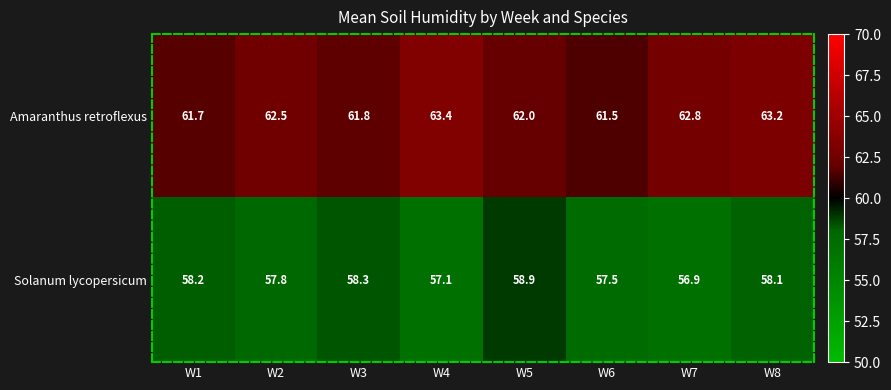

What is the difference between the second highest and minimum values in the Amaranthus retroflexus series?

1.7